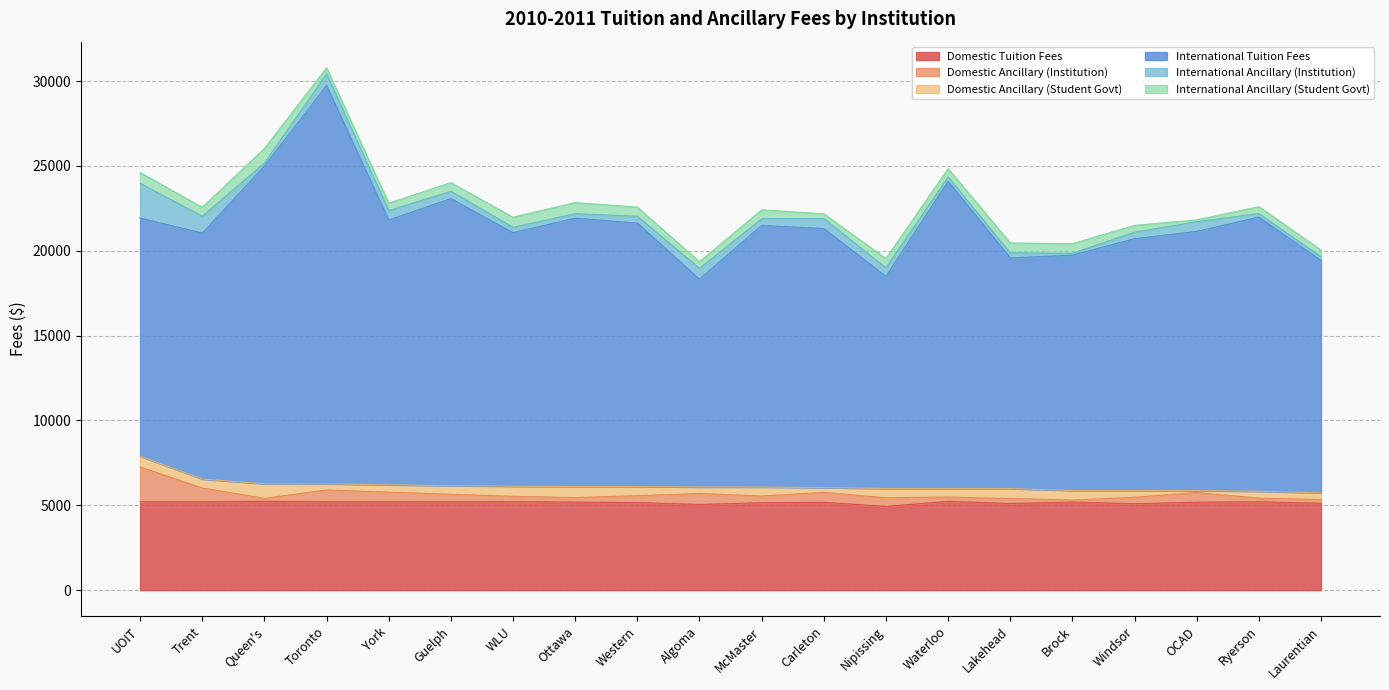

How many interior local valleys does the International Tuition Fees series have?

6